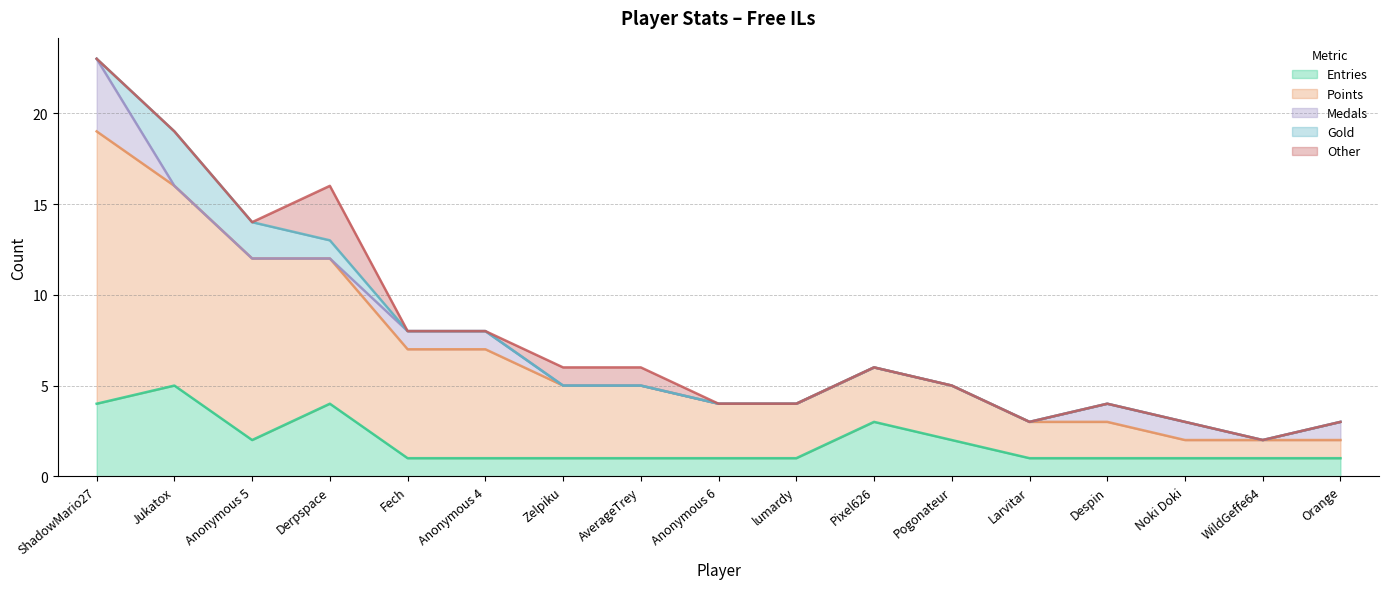

Where is the first local maximum for Gold?

Jukatox